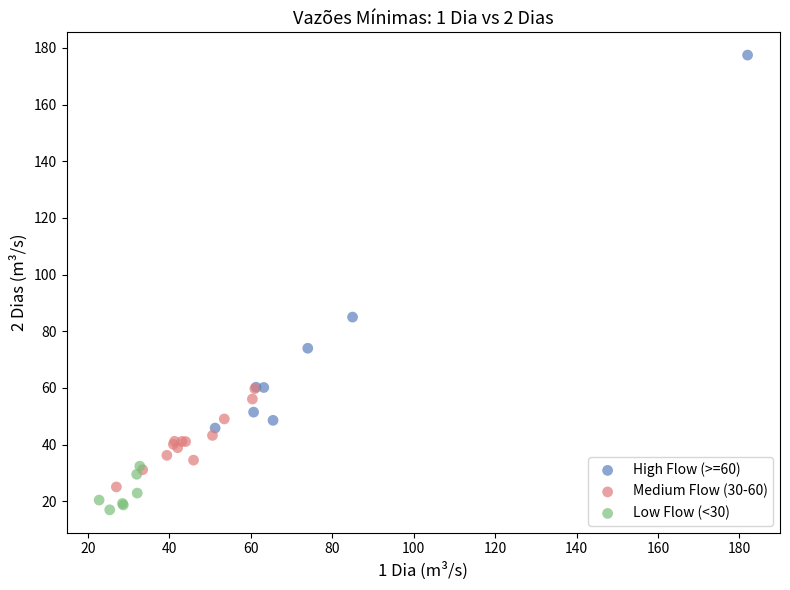

Which series contains the highest Y value?

High Flow (>=60)